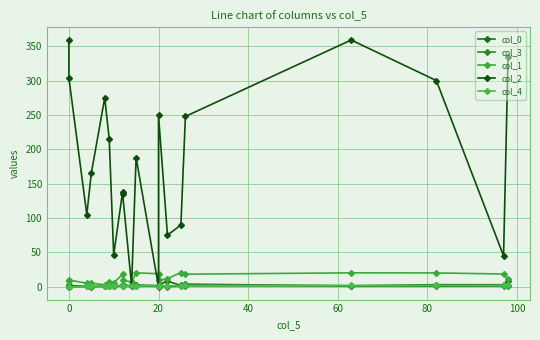

How many lines are shown in the chart?

5